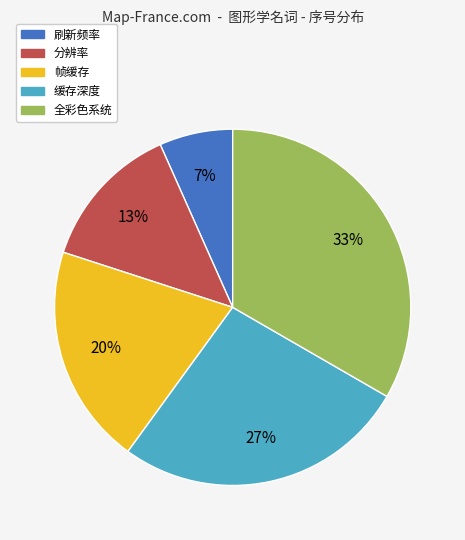

Is 缓存深度 the majority of the pie?

No